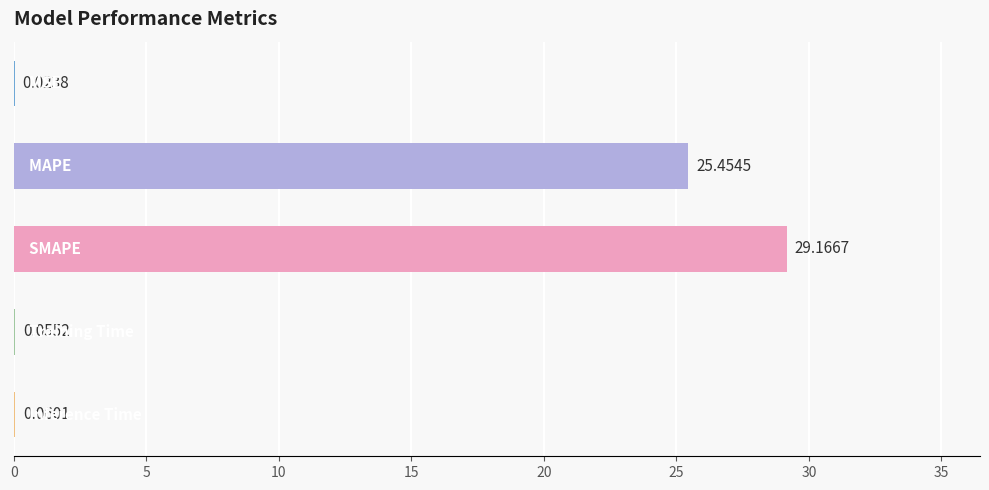

What is the sum of all values?

54.8